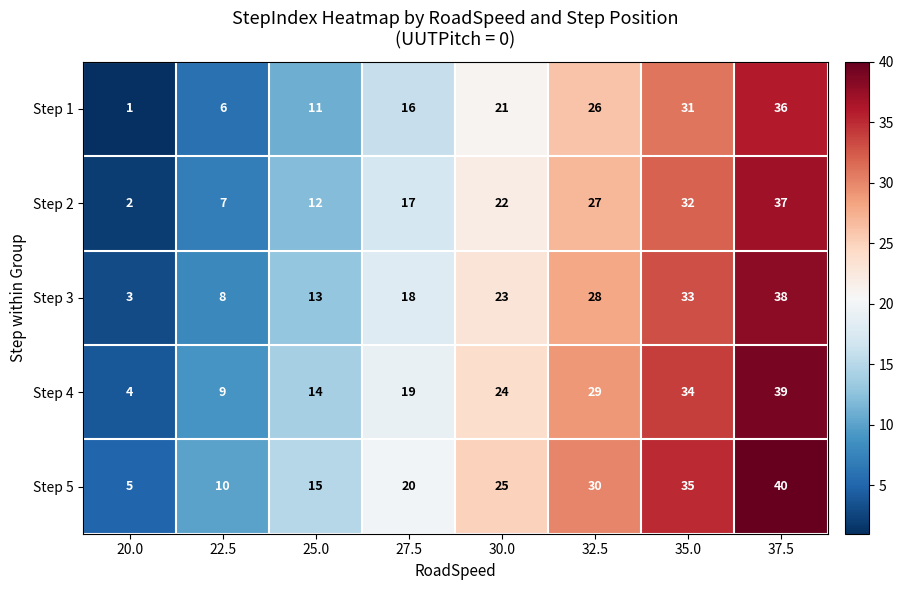

What is the sum of all Step 2 values?

156